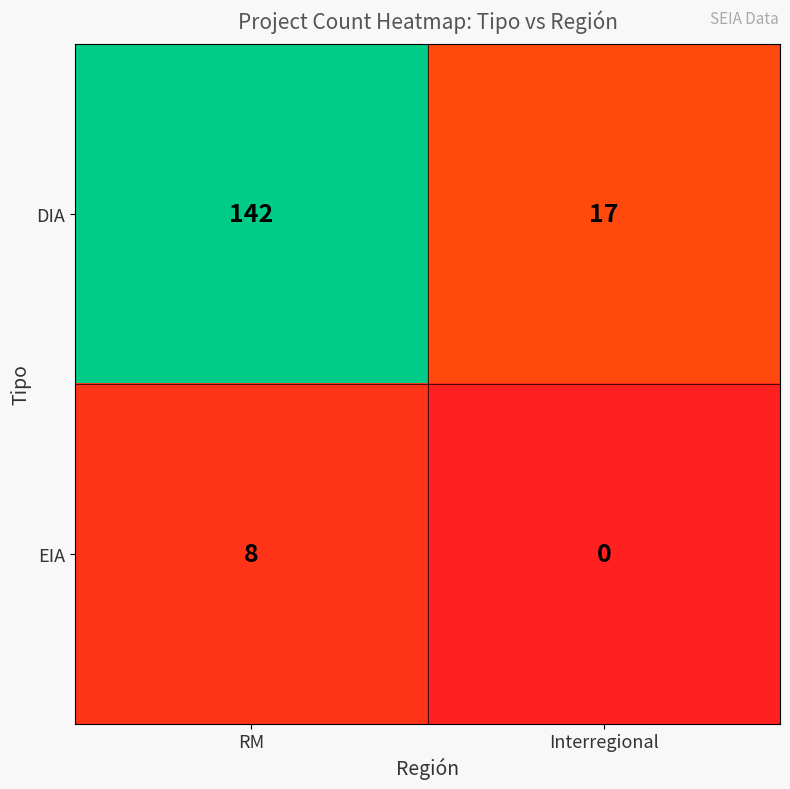

Which series has the largest total across all categories?

DIA